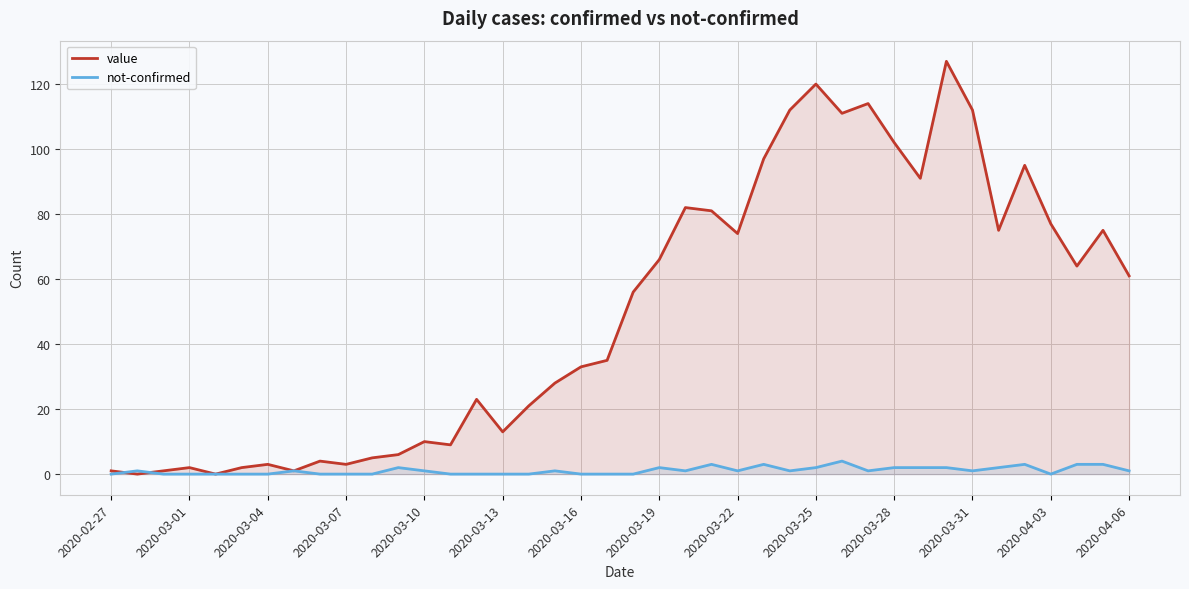

Which series has the widest spread of values?

value